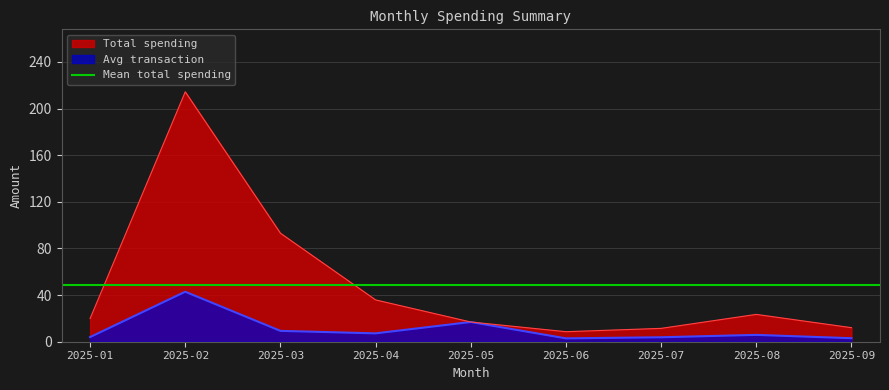

At which label does Avg transaction first exceed 5?

2025-02